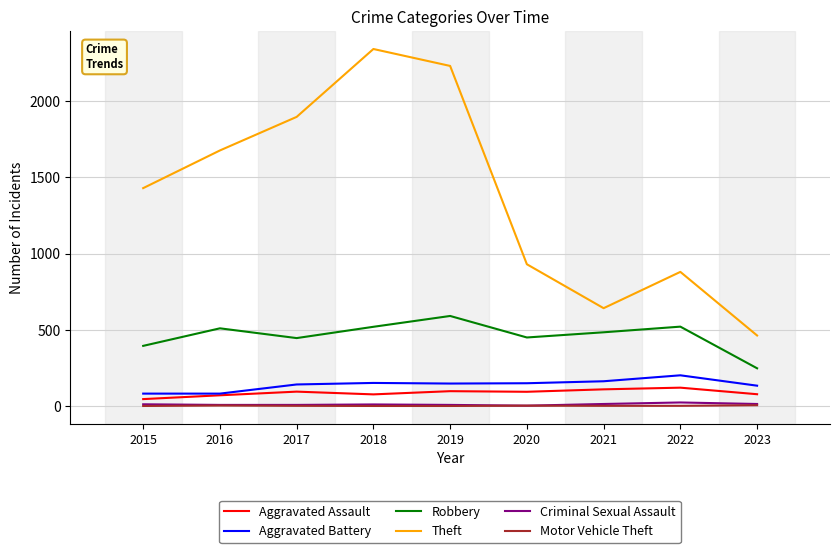

In Aggravated Battery, how many points are higher than both neighbors (excluding endpoints)?

2